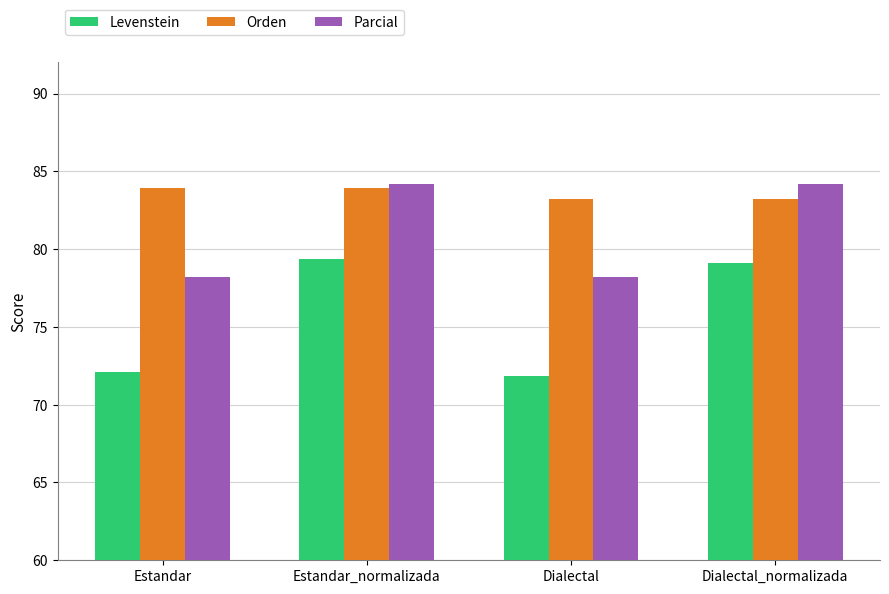

Count the number of categories in the chart.

4